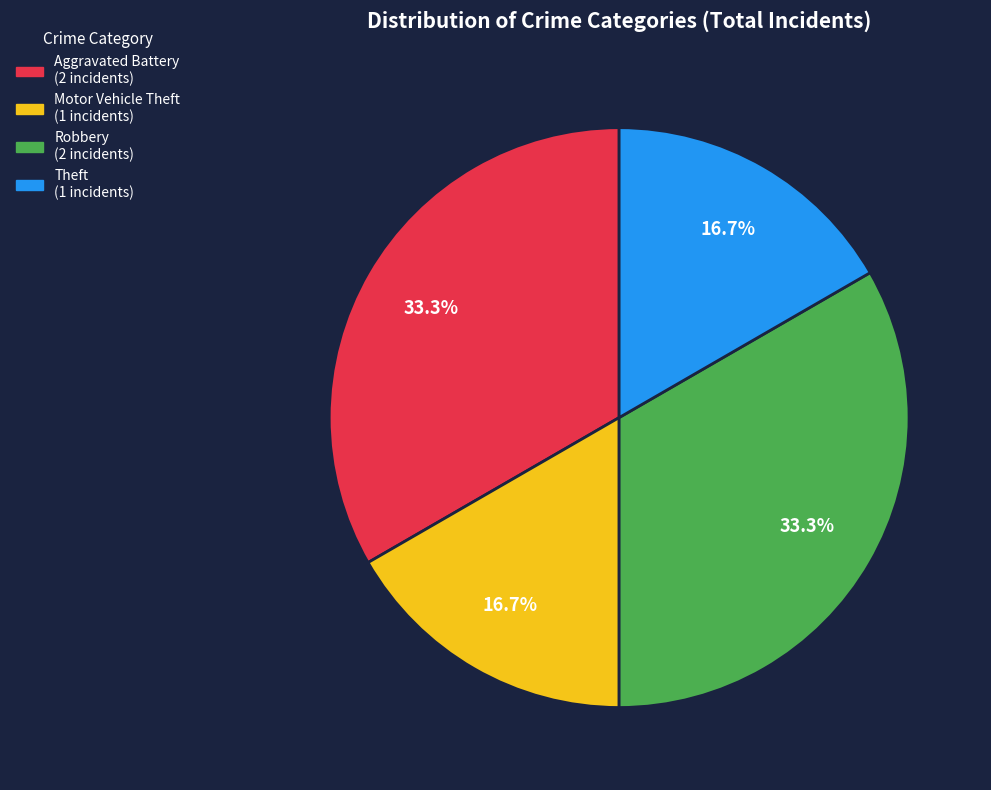

Approximately how many times larger is the value at Robbery compared to Aggravated Battery?

1.0